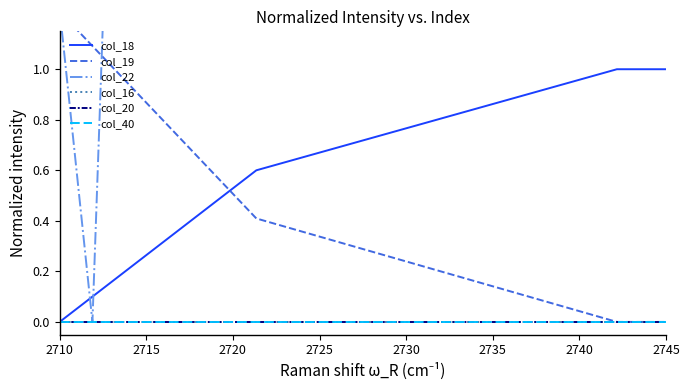

True or false: col_16 and col_18 intersect in this chart.

False